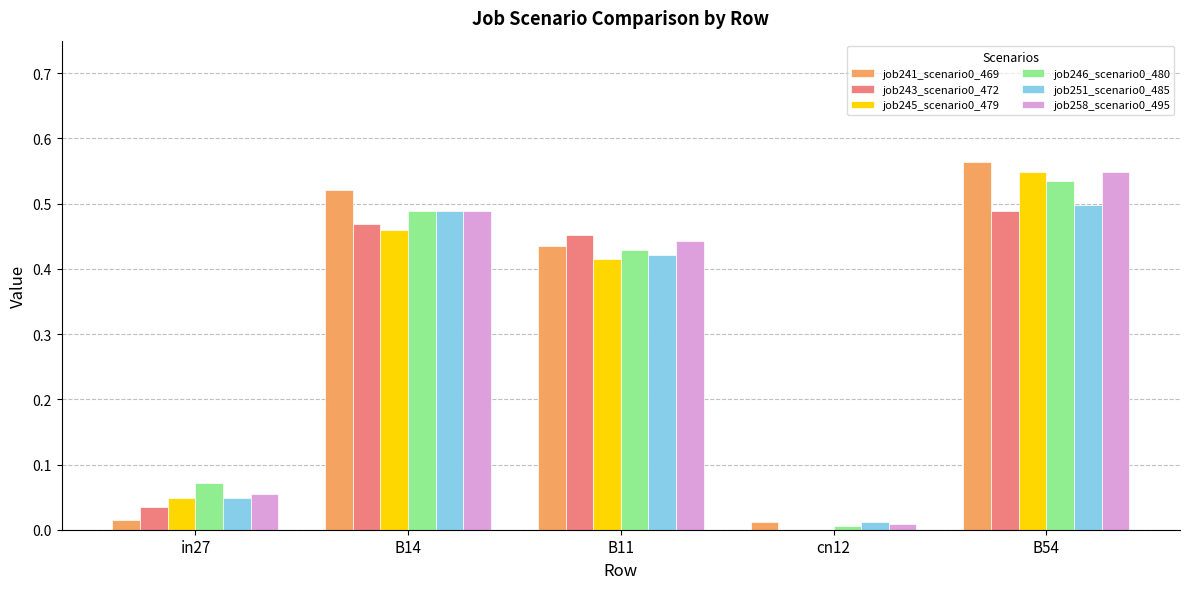

What is the sum of the job241_scenario0_469 values at B11 and B54?

1.0